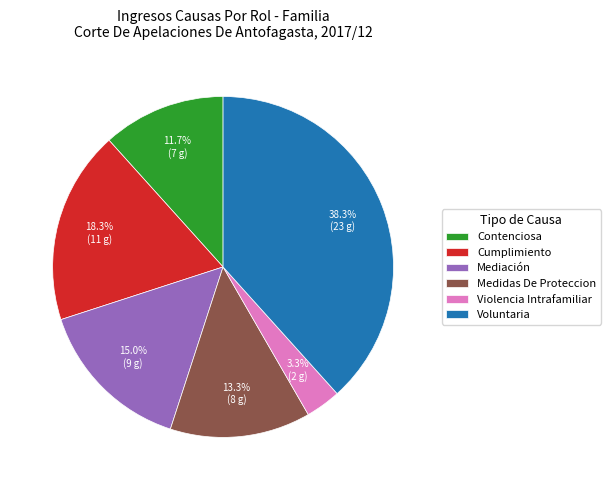

What is the ratio of the value at Cumplimiento to the value at Contenciosa?

1.6